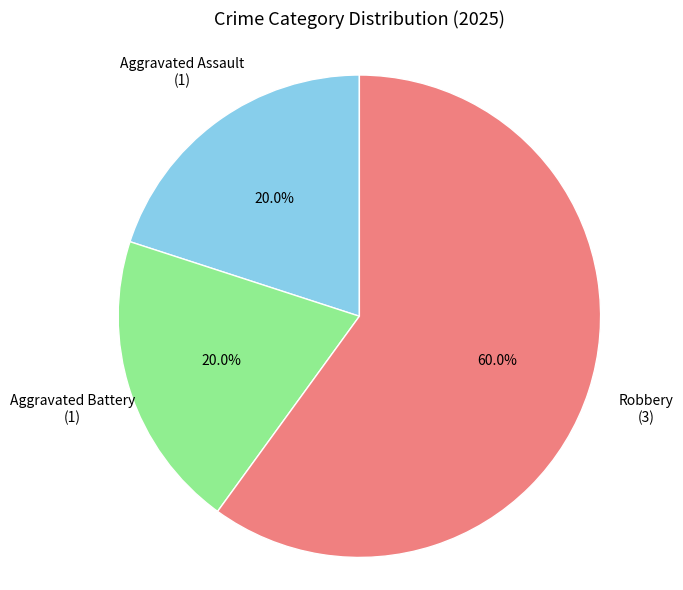

Is there a majority slice in this chart?

Yes